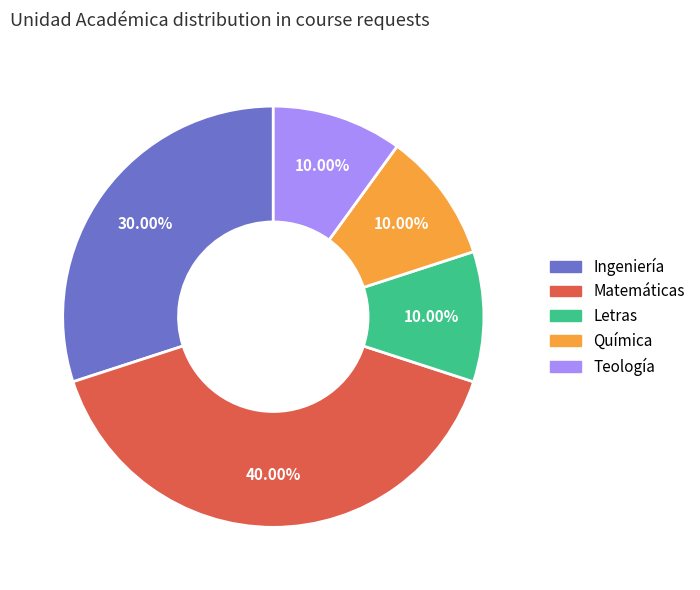

To the nearest percent, what is the average slice percentage?

20%